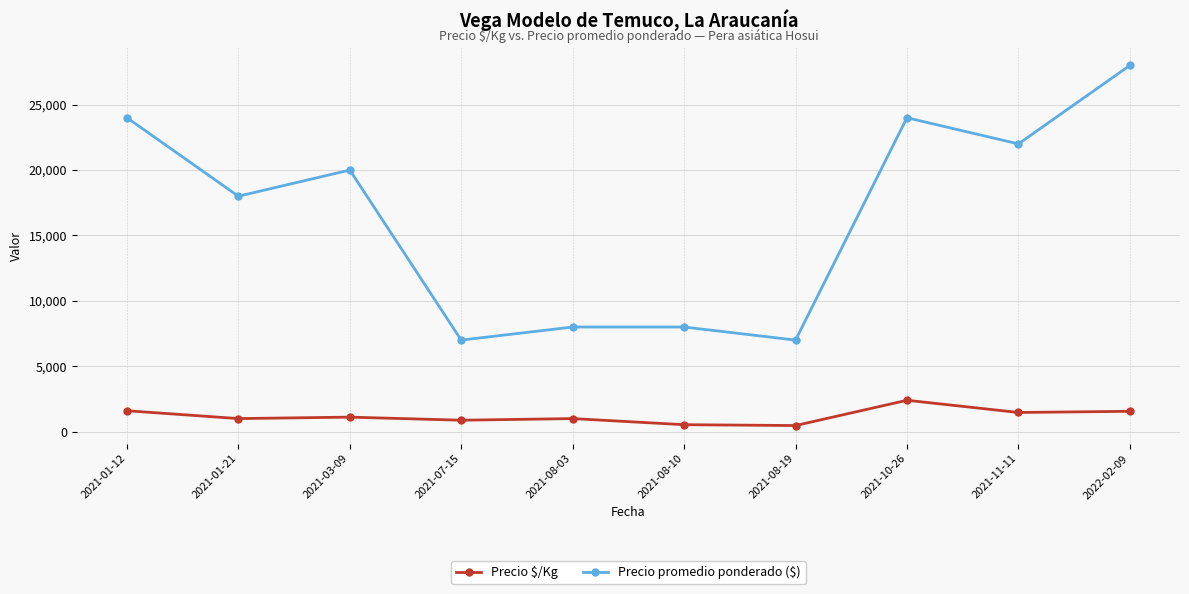

Is the value of Precio promedio ponderado ($) at 2022-02-09 greater than the value of Precio $/Kg at 2021-07-15?

Yes